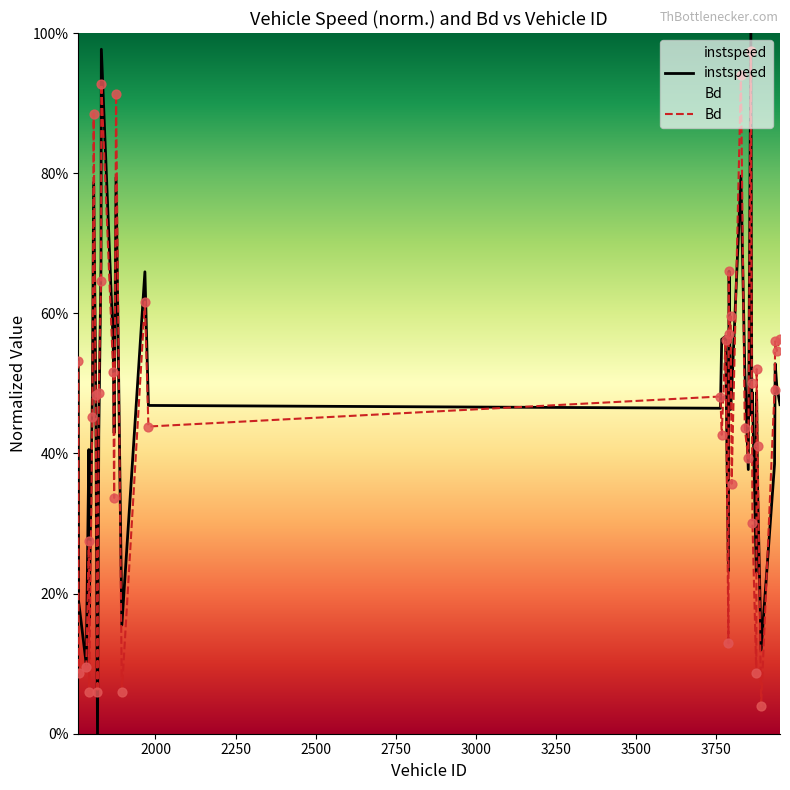

At which category is the sum across all series the highest?

3859.0